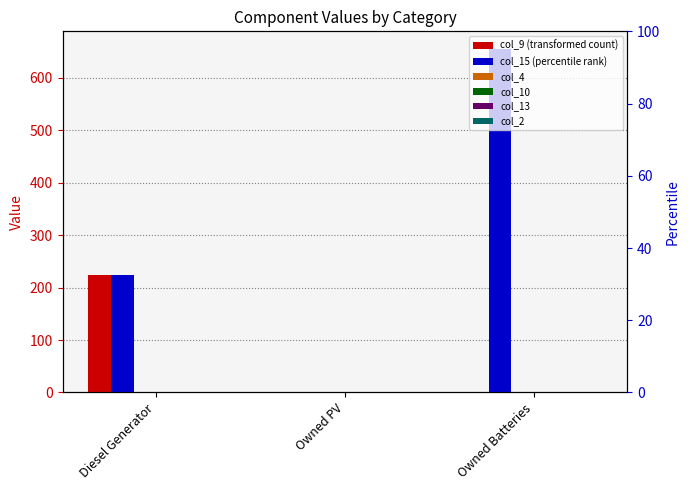

Does the chart contain any negative values?

No